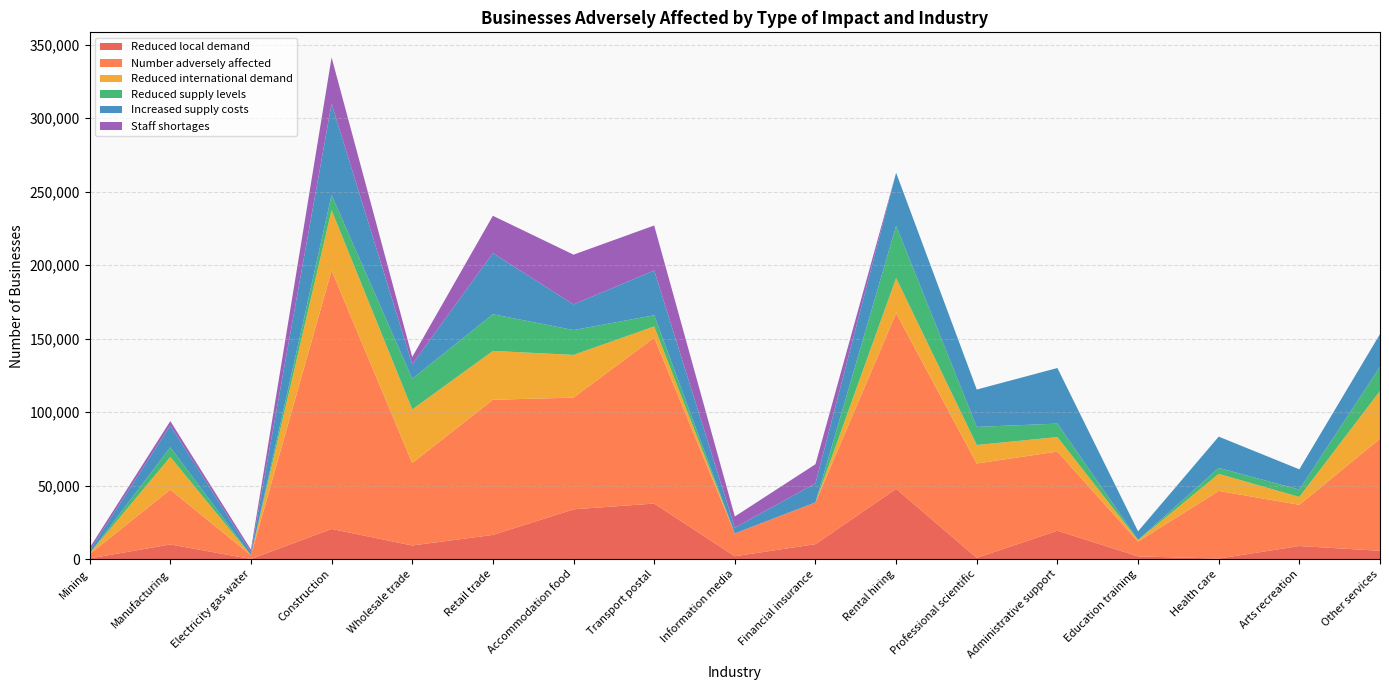

Reading left to right, list all the values displayed in this chart.

Reduced local demand: Mining=409	Manufacturing=9946	Electricity gas water=23	Construction=20492	Wholesale trade=9244	Retail trade=16435	Accommodation food=33864	Transport postal=37773	Information media=1927	Financial insurance=10132	Rental hiring=47819	Professional scientific=825	Administrative support=19296	Education training=1829	Health care=332	Arts recreation=8872	Other services=5628
Number adversely affected: Mining=2996	Manufacturing=37352	Electricity gas water=2538	Construction=175956	Wholesale trade=56099	Retail trade=92001	Accommodation food=76014	Transport postal=112919	Information media=15496	Financial insurance=28400	Rental hiring=119528	Professional scientific=64214	Administrative support=53854	Education training=10114	Health care=46059	Arts recreation=28063	Other services=76272
Reduced international demand: Mining=416	Manufacturing=22182	Electricity gas water=46	Construction=41023	Wholesale trade=36475	Retail trade=33216	Accommodation food=29071	Transport postal=7608	Information media=16	Financial insurance=9	Rental hiring=23916	Professional scientific=12584	Administrative support=9871	Education training=933	Health care=11581	Arts recreation=5313	Other services=32524
Reduced supply levels: Mining=57	Manufacturing=6569	Electricity gas water=4	Construction=10275	Wholesale trade=20928	Retail trade=24958	Accommodation food=16895	Transport postal=7636	Information media=8	Financial insurance=58	Rental hiring=35568	Professional scientific=12314	Administrative support=9170	Education training=125	Health care=4056	Arts recreation=5035	Other services=16488
Increased supply costs: Mining=1925	Manufacturing=14815	Electricity gas water=1902	Construction=62102	Wholesale trade=9771	Retail trade=41601	Accommodation food=17456	Transport postal=30458	Information media=3910	Financial insurance=12926	Rental hiring=36059	Professional scientific=25434	Administrative support=37836	Education training=5890	Health care=21295	Arts recreation=13784	Other services=22233
Staff shortages: Mining=1846	Manufacturing=3021	Electricity gas water=1889	Construction=31553	Wholesale trade=5011	Retail trade=25409	Accommodation food=33866	Transport postal=30624	Information media=7621	Financial insurance=13022	Rental hiring=2	Professional scientific=0	Administrative support=0	Education training=0	Health care=0	Arts recreation=2	Other services=0